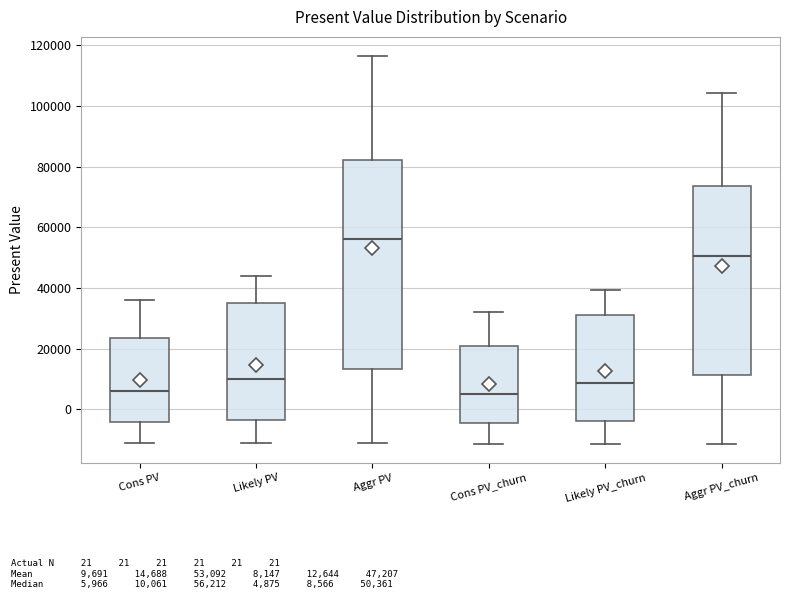

Where does the median line of the box for Aggr PV sit on the y-axis? The values are not printed on the chart, so give them approximately, as read against the axis.

56000